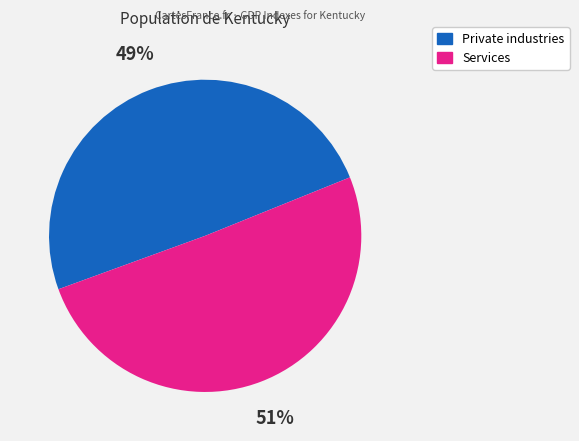

To the nearest percent, what is the average slice percentage?

50%